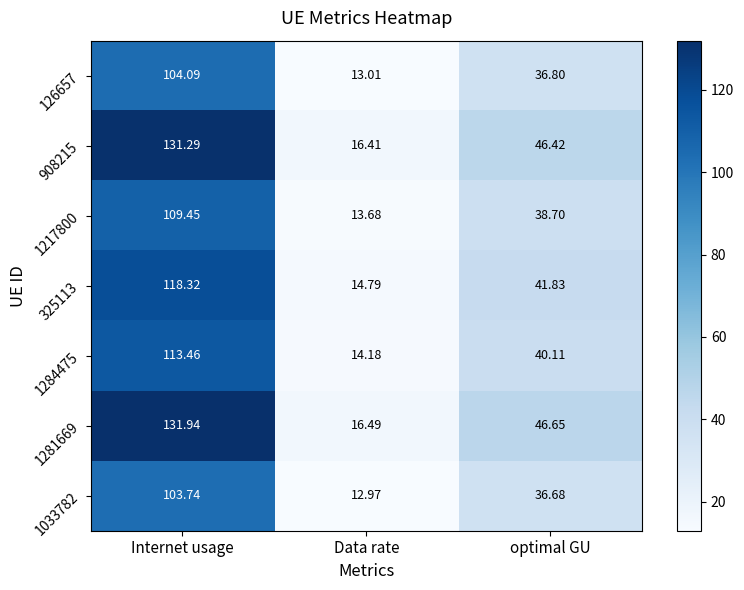

At which label is 325113 closest to 66?

optimal GU